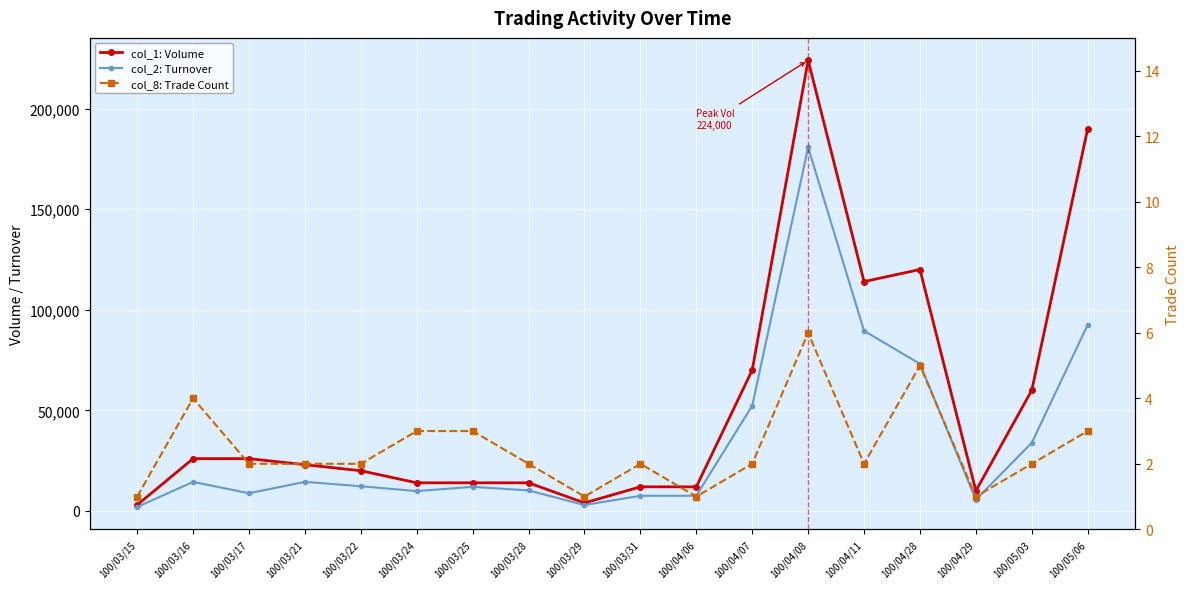

What is the total value across all series at 100/03/28?

24222